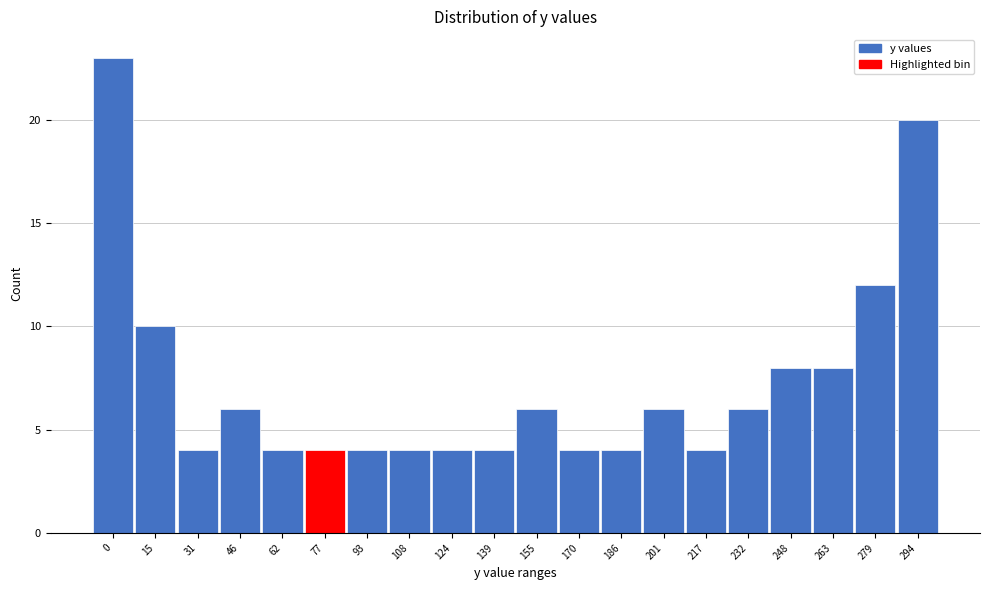

Reading left to right, extract all data points from this chart.

0=23	15=10	31=4	46=6	62=4	77=4	93=4	108=4	124=4	139=4	155=6	170=4	186=4	201=6	217=4	232=6	248=8	263=8	279=12	294=20